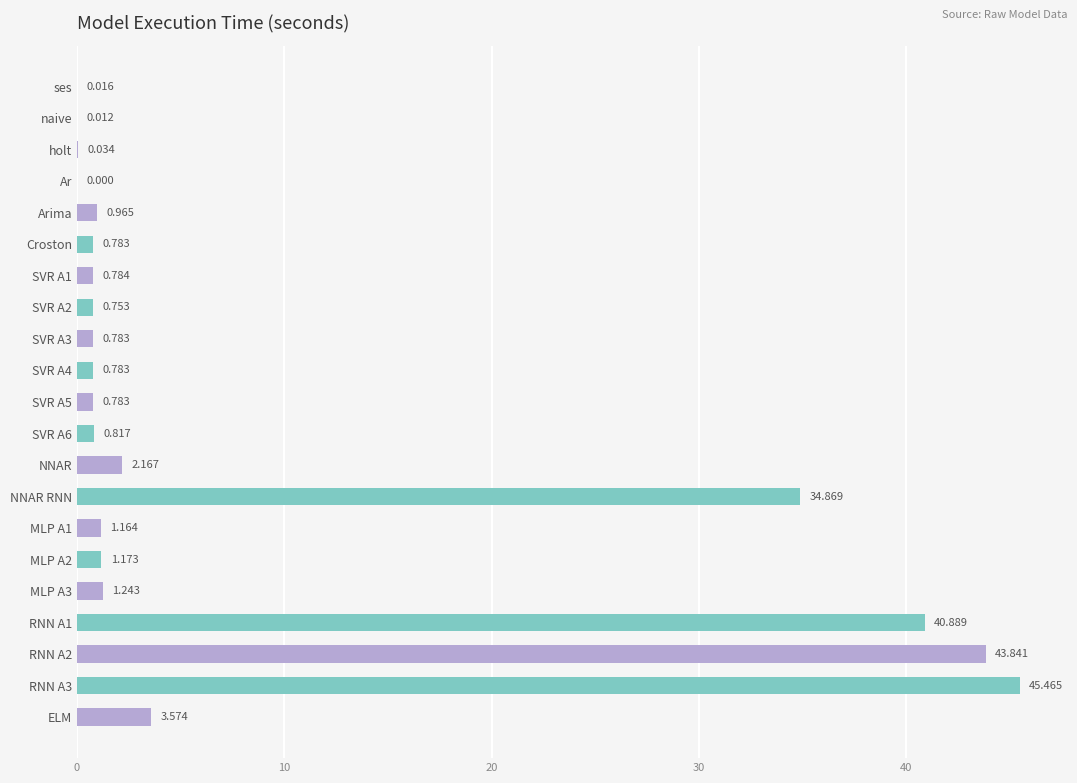

Where is the data nearest to the value 22?

NNAR RNN